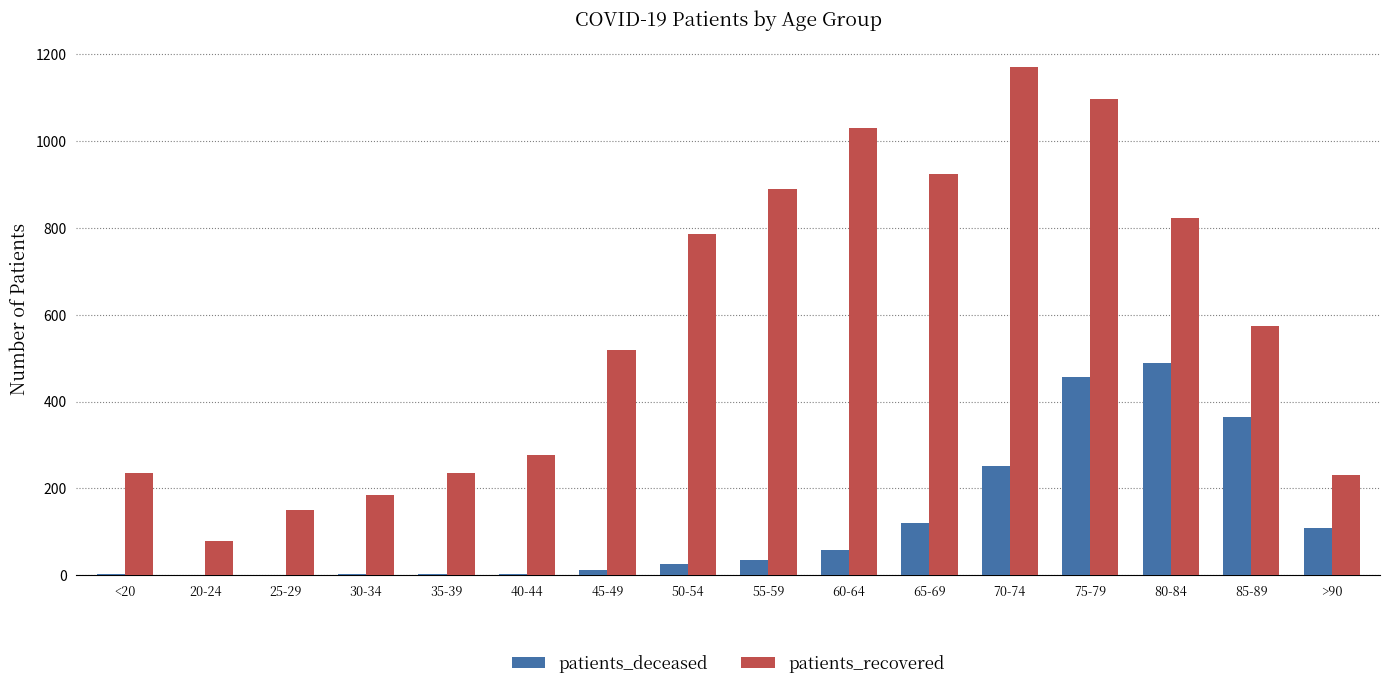

What is the average value of the patients_recovered series?

575